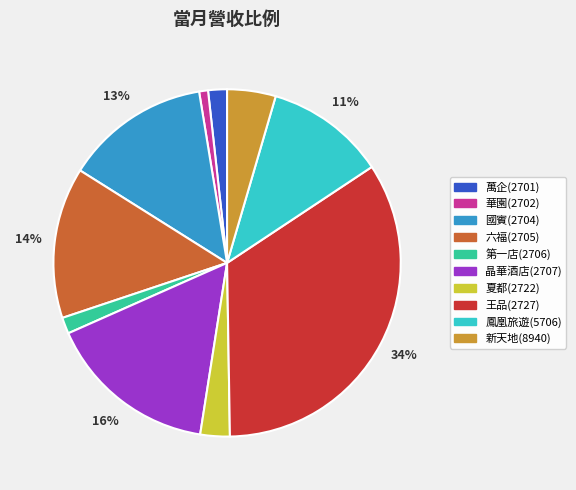

Combined, do 國賓(2704) and 華園(2702) account for over 50%?

No